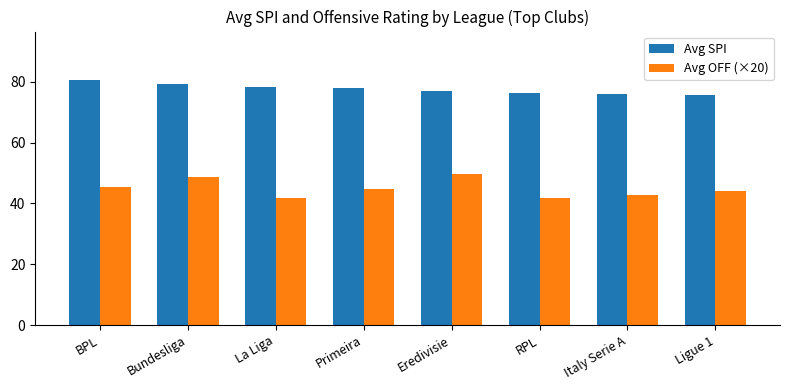

What is the value of the Avg SPI bar at the 3rd from the left?

78.2